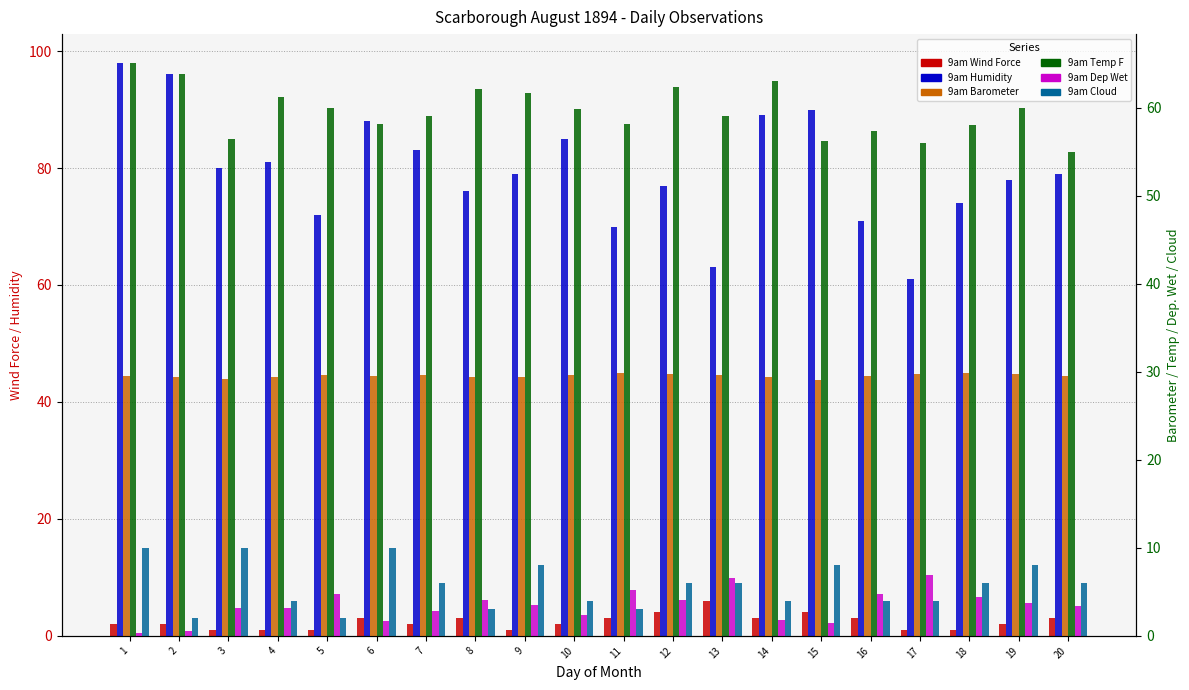

Rank the series by their maximum value, from lowest to highest.

9am Wind Force, 9am Dep Wet, 9am Cloud, 9am Barometer, 9am Temp F, 9am Humidity